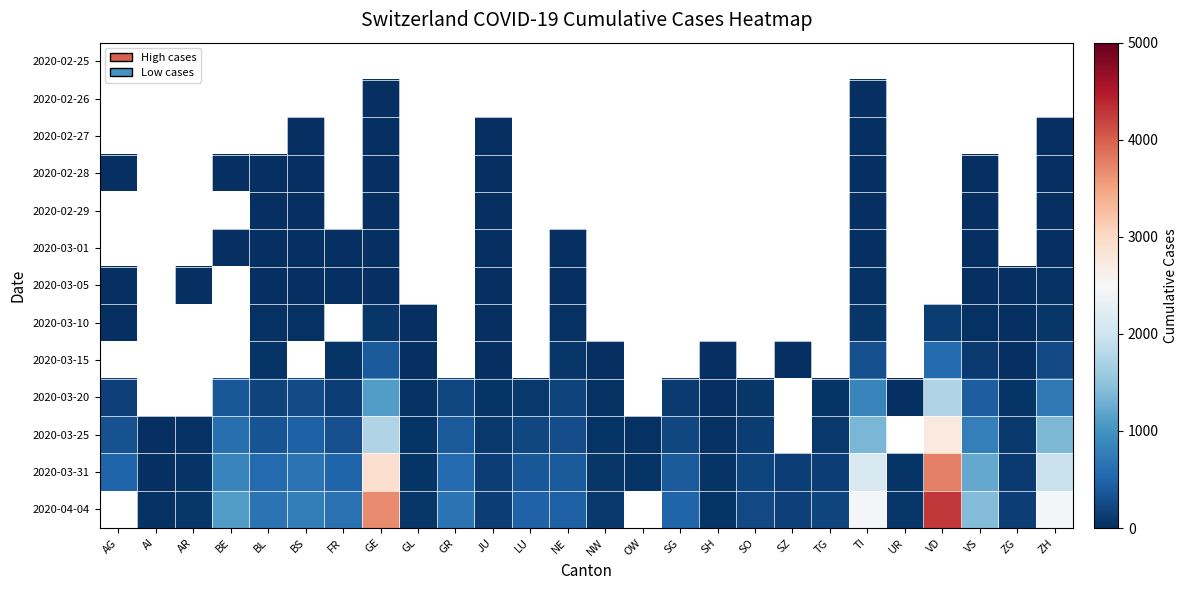

At which category does the chart reach its minimum across all series?

GE